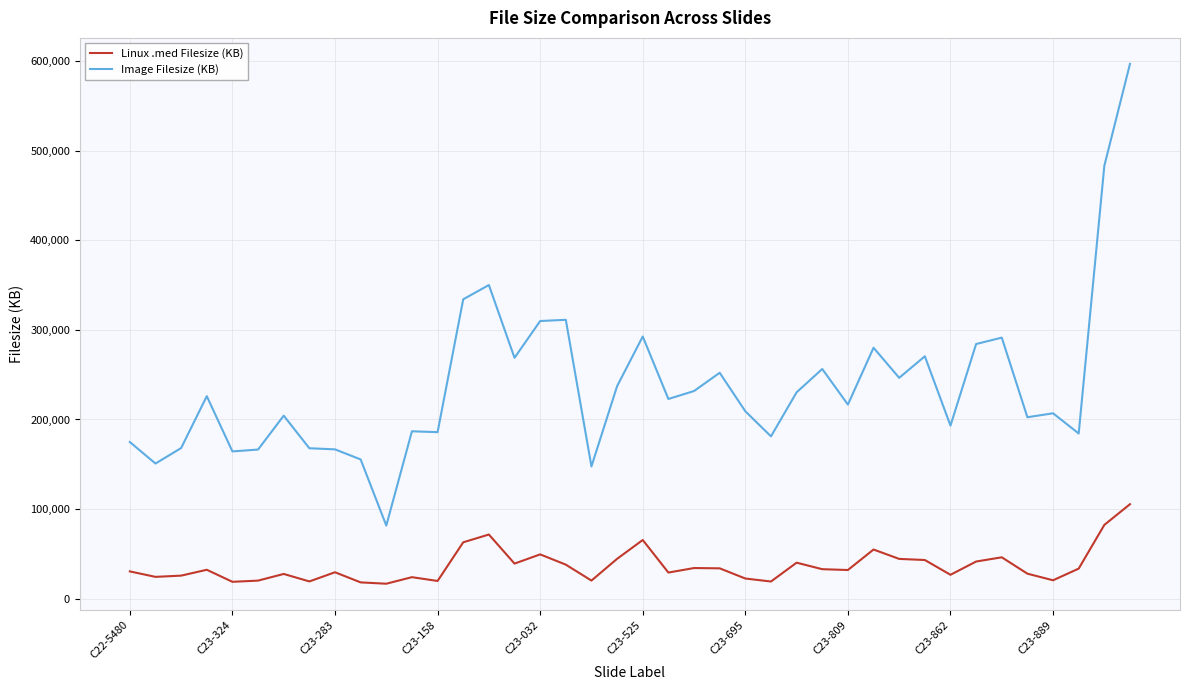

What is the minimum value shown in the chart?

16546